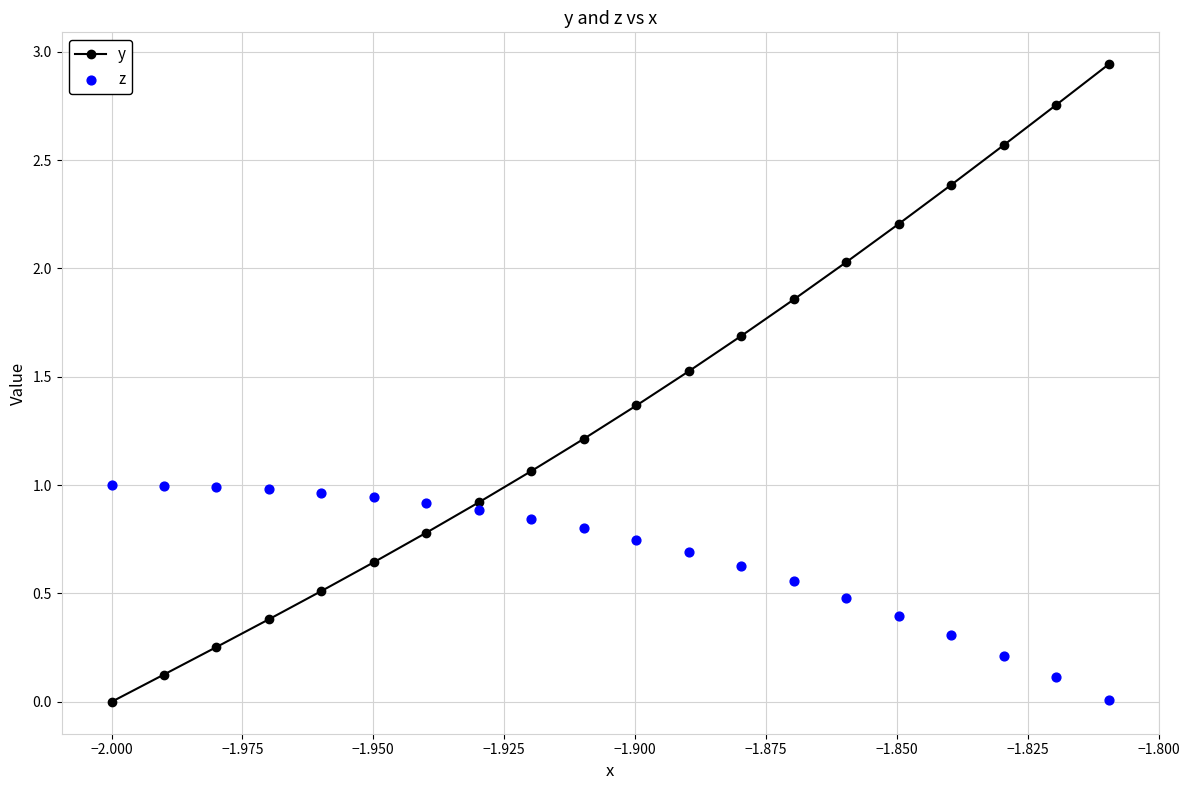

What are all the series names shown in the legend?

y, z